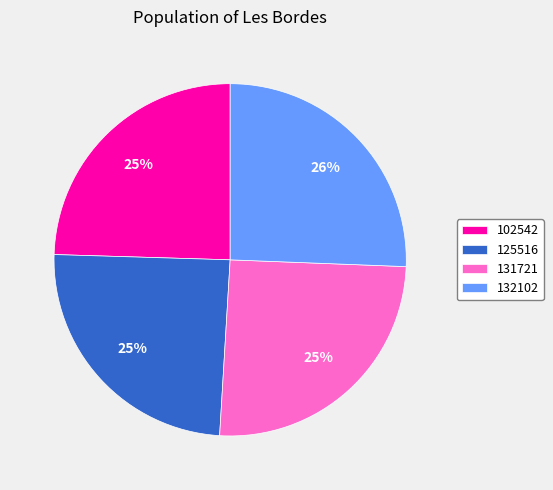

How many segments does this pie chart have?

4